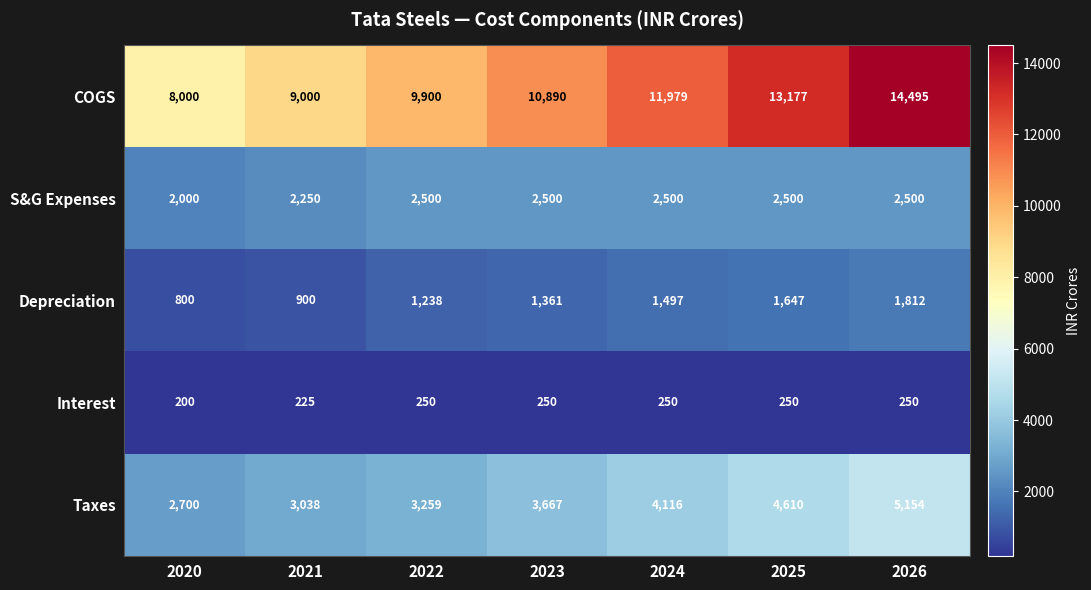

What is the spread (max minus min) of values at 2022?

9650